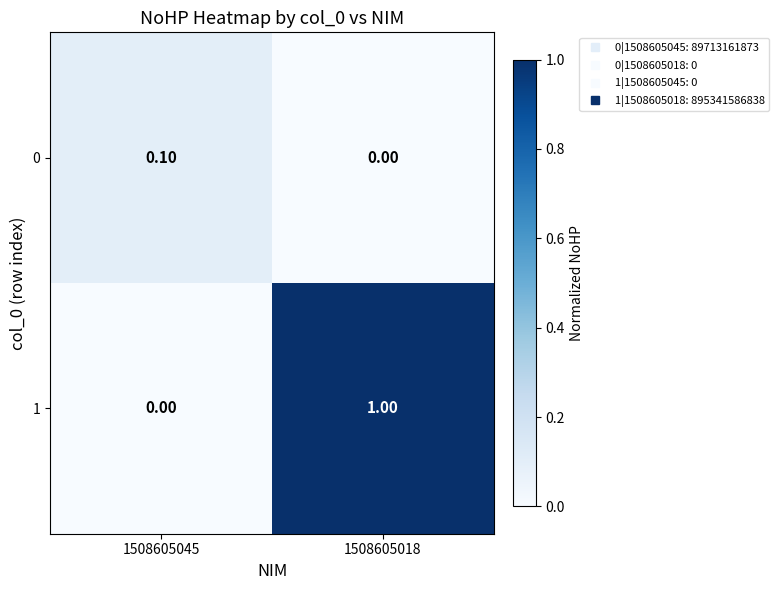

What is the spread (max minus min) of values at 1508605018?

1.0